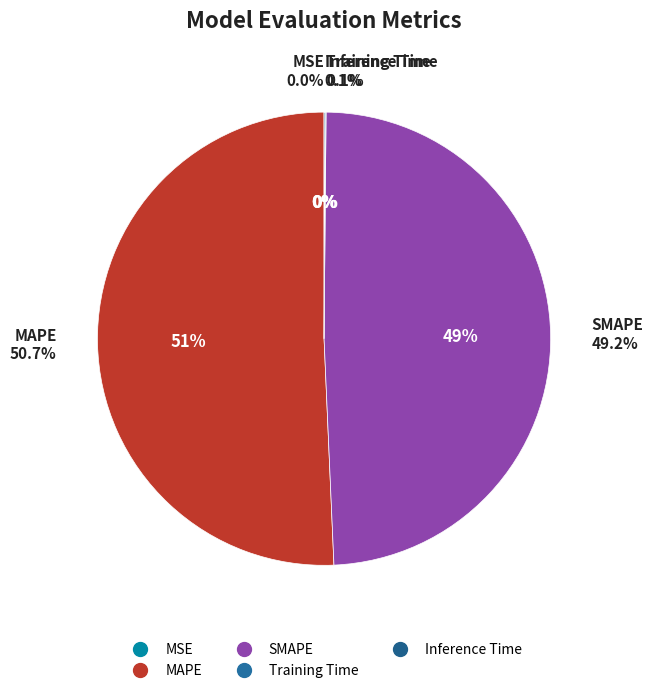

What is the majority slice?

MAPE